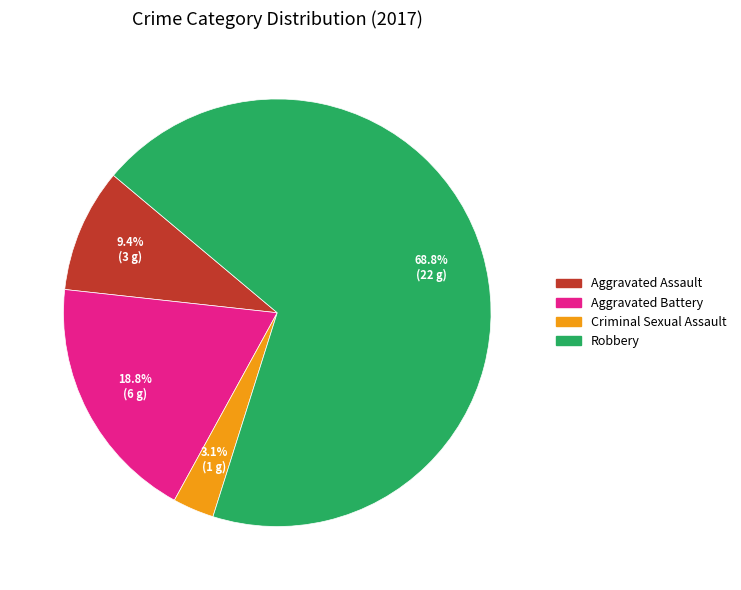

What is the largest slice in the pie chart?

Robbery